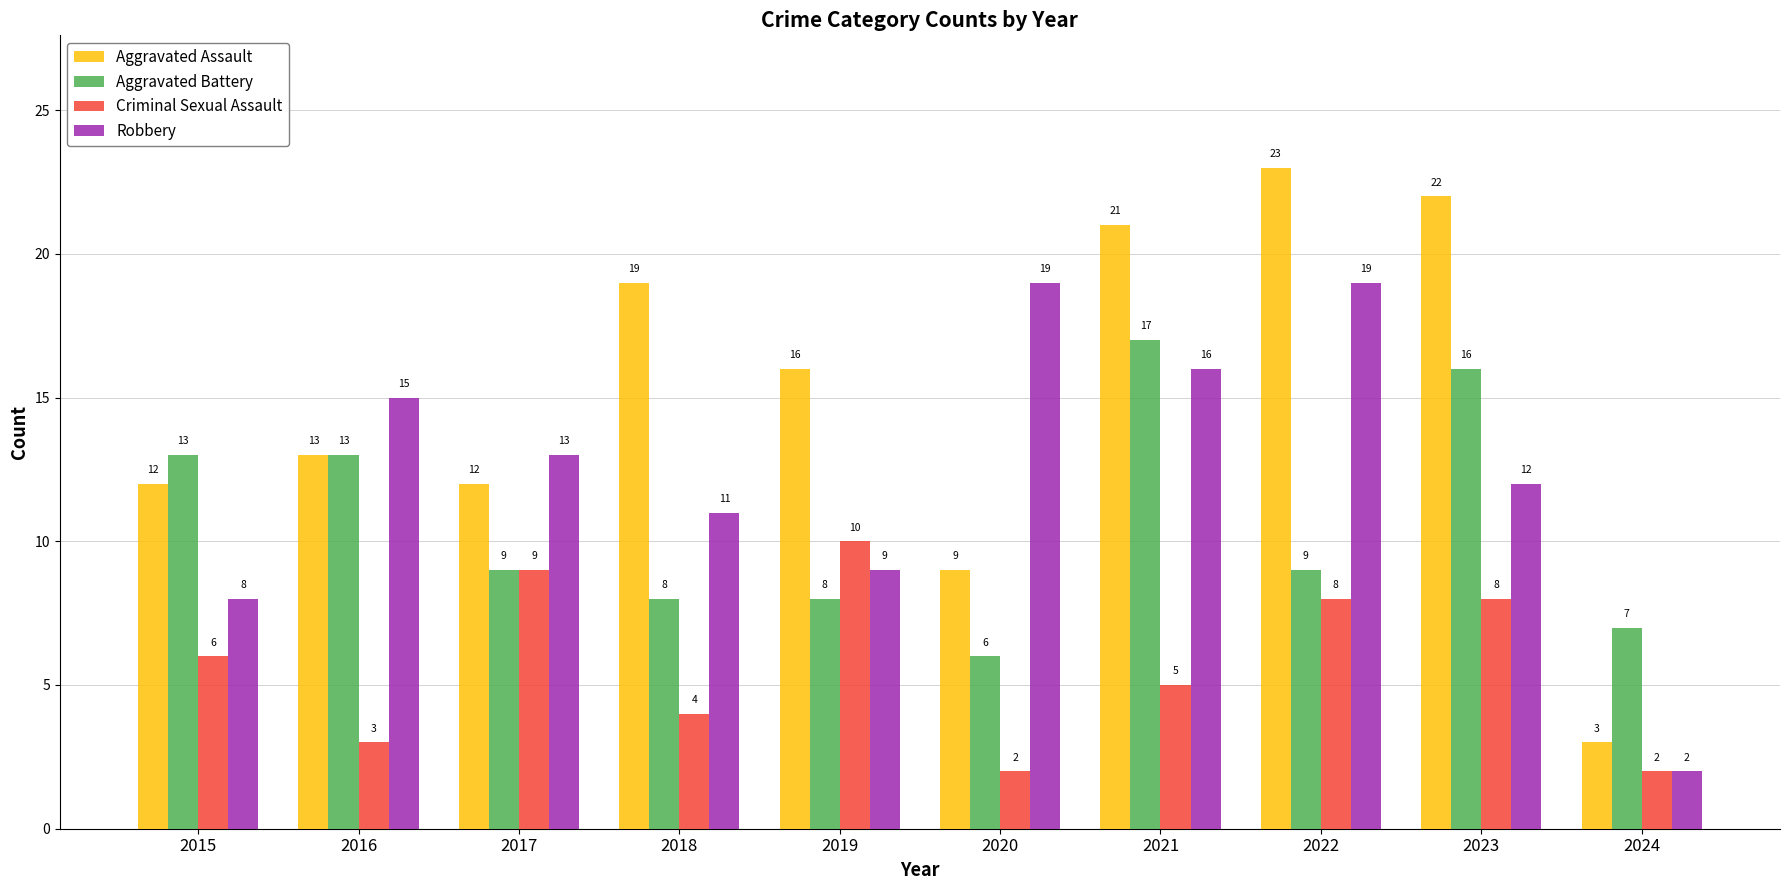

What is the value of the Criminal Sexual Assault bar at the 1st from the left?

6